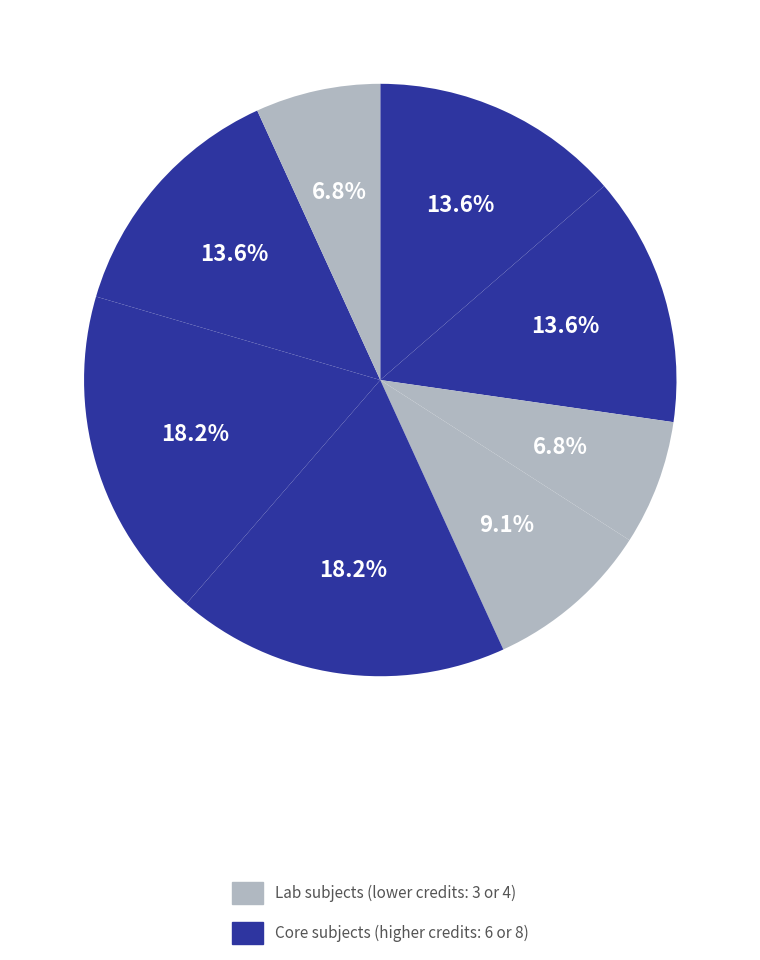

Count the number of slices in the pie.

8